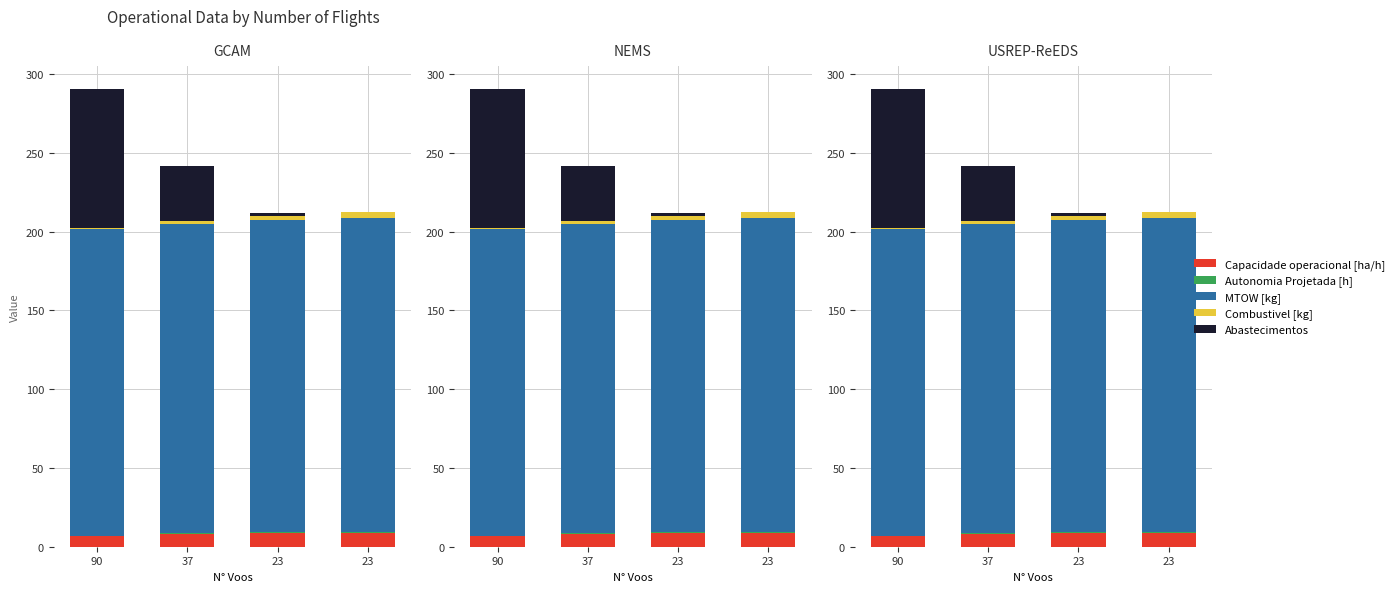

What is the difference between the second highest and second lowest values in the Combustivel [kg] series?

1.0